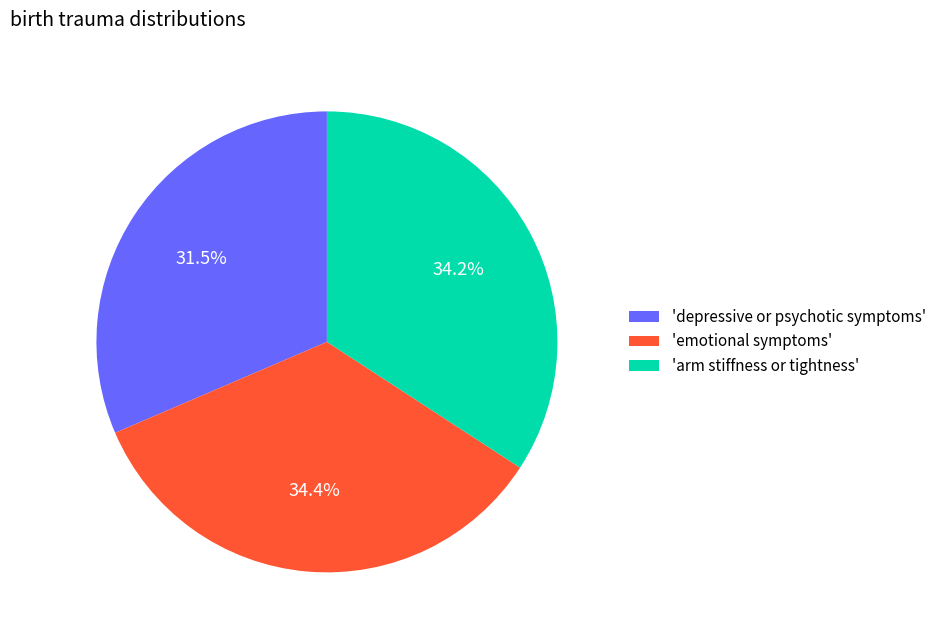

Does any single category account for the majority?

No